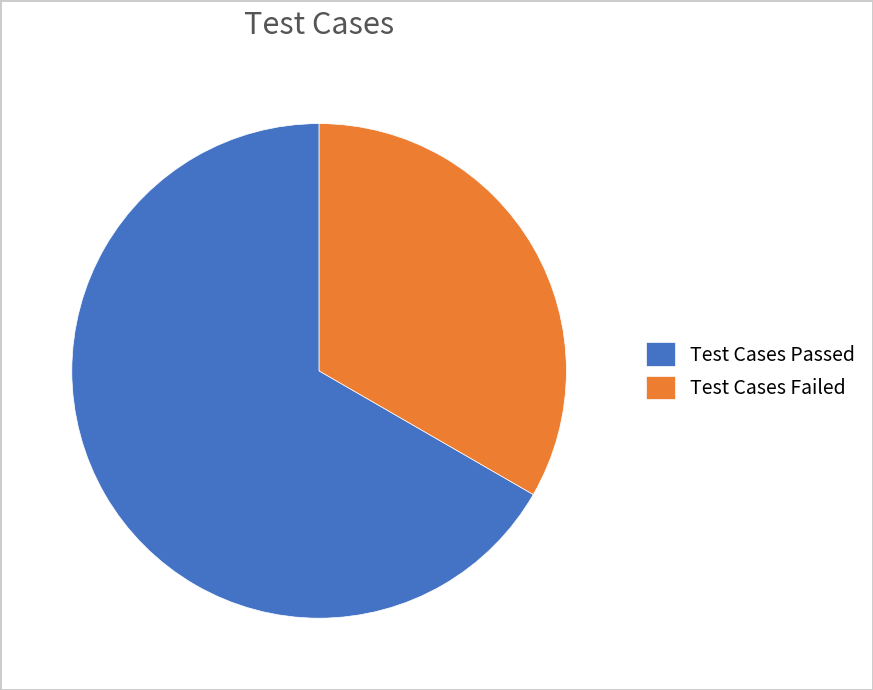

Which category accounts for the majority?

Test Cases Passed